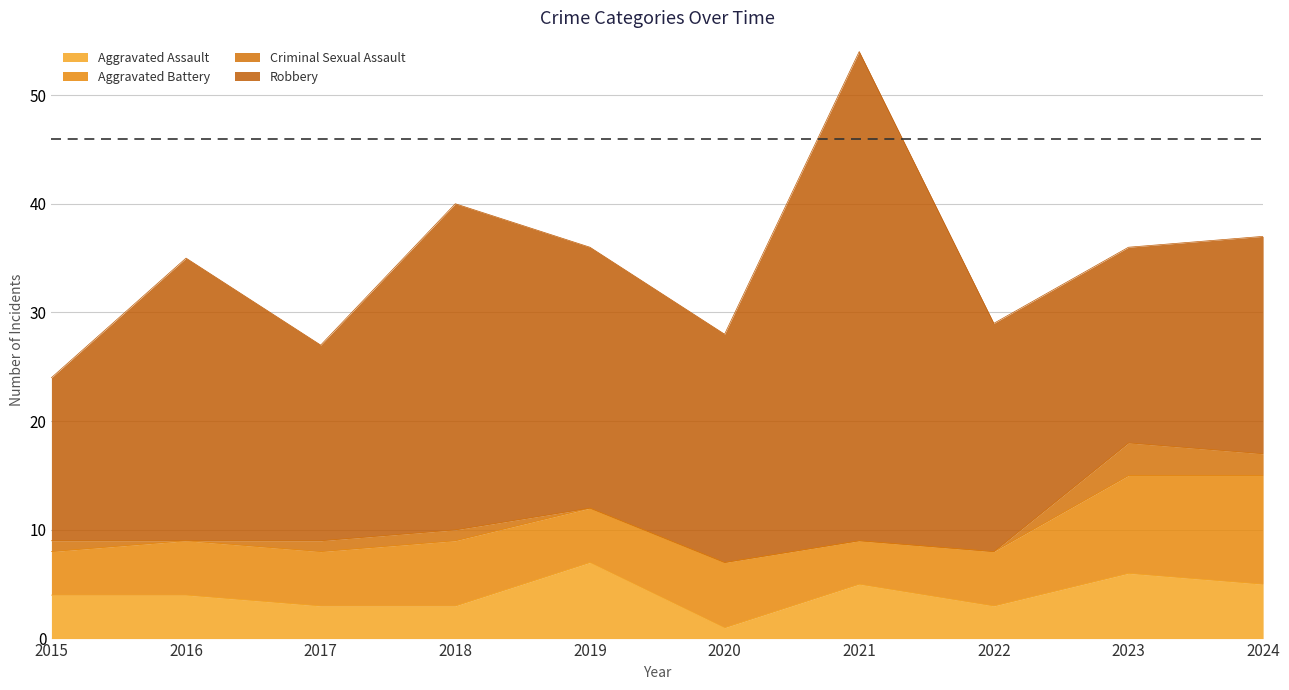

At how many categories does at least one series exceed 23?

4